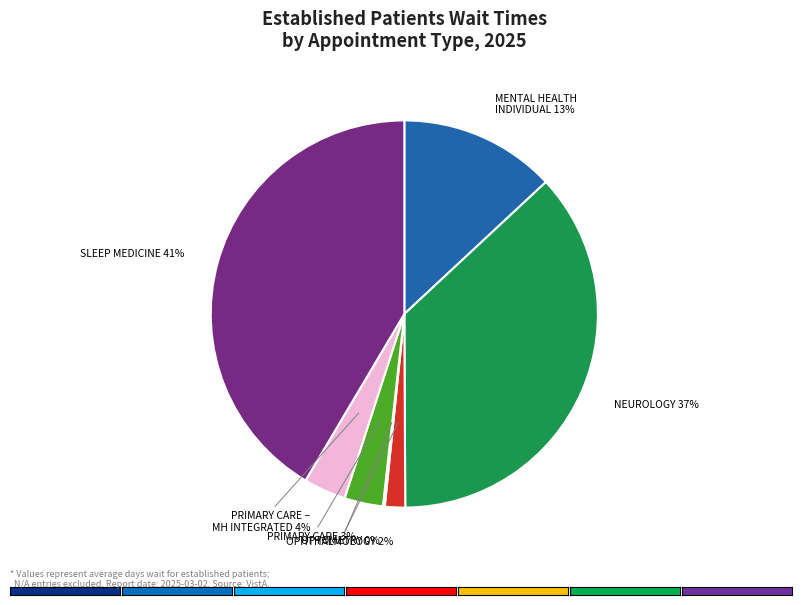

True or false: SLEEP MEDICINE accounts for 41% of the total.

True